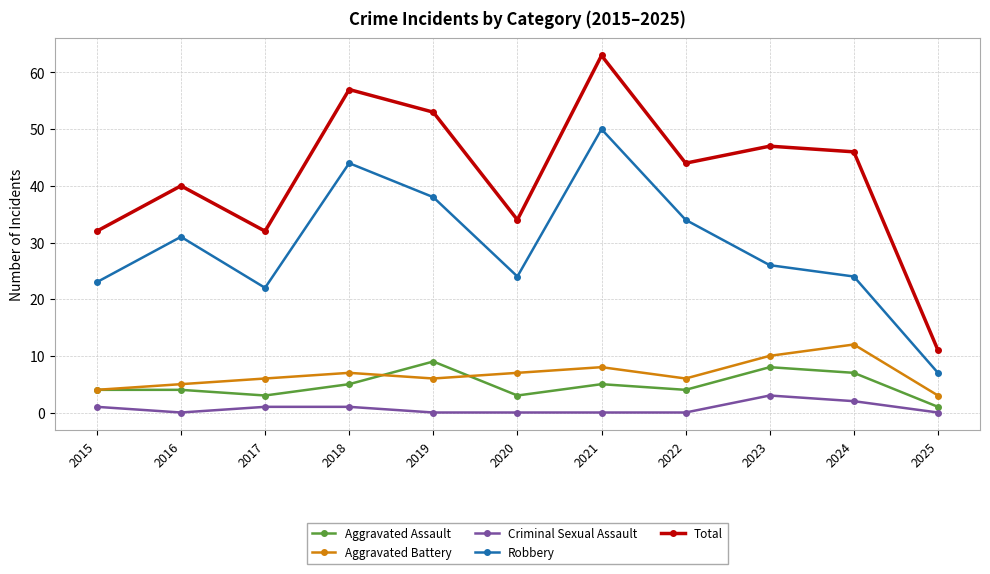

Which category has the highest value in the Robbery series?

2021